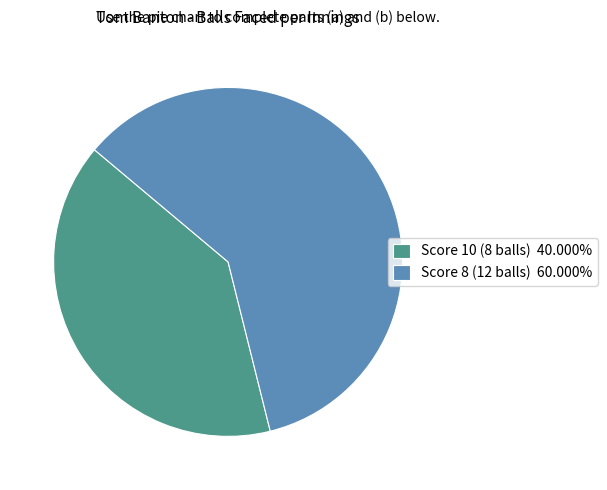

How many segments does this pie chart have?

2